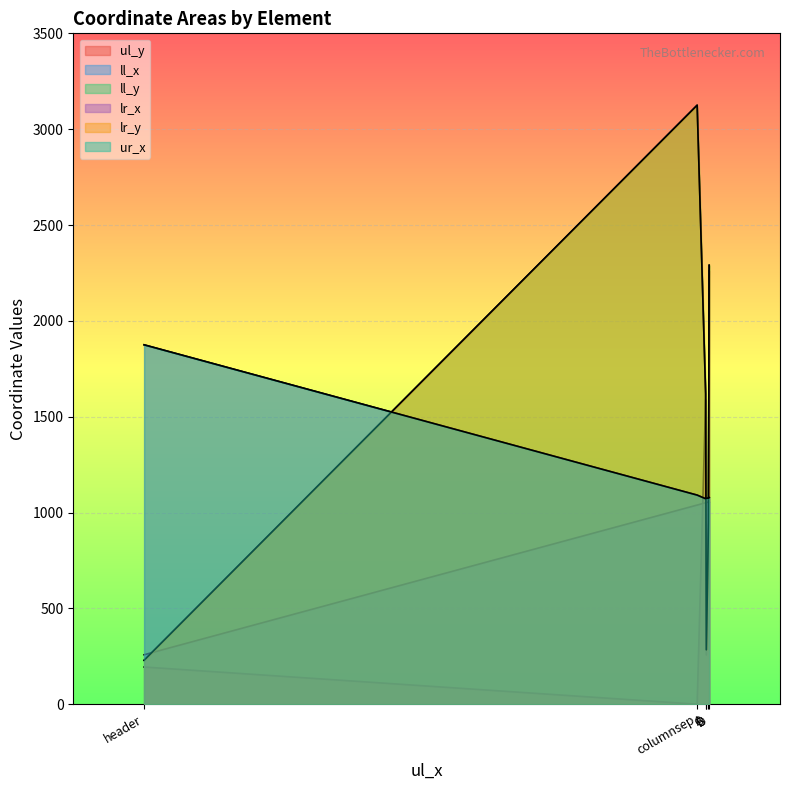

What is the difference between the highest and lowest values at header?

1681